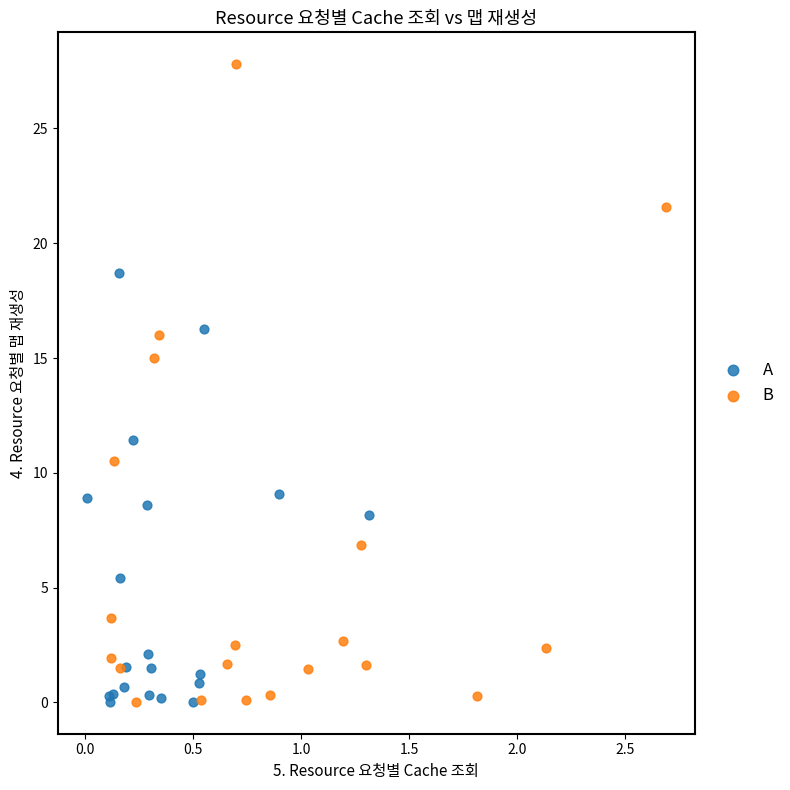

Which series contains the highest Y value?

B